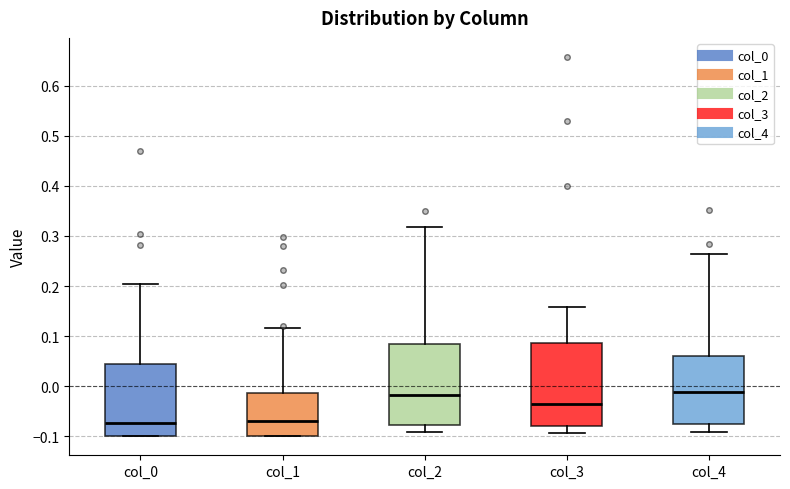

Reading left to right, read every box against the y-axis: the position of its median line, the range the box covers, and the ends of its whiskers. The values are not printed on the chart, so give them approximately, as read against the axis.

col_0: median -0.07, box -0.10 to 0.05, whiskers -0.10 to 0.20
col_1: median -0.07, box -0.10 to -0.01, whiskers -0.10 to 0.12
col_2: median -0.02, box -0.08 to 0.09, whiskers -0.09 to 0.32
col_3: median -0.03, box -0.08 to 0.09, whiskers -0.09 to 0.16
col_4: median -0.01, box -0.08 to 0.06, whiskers -0.09 to 0.26